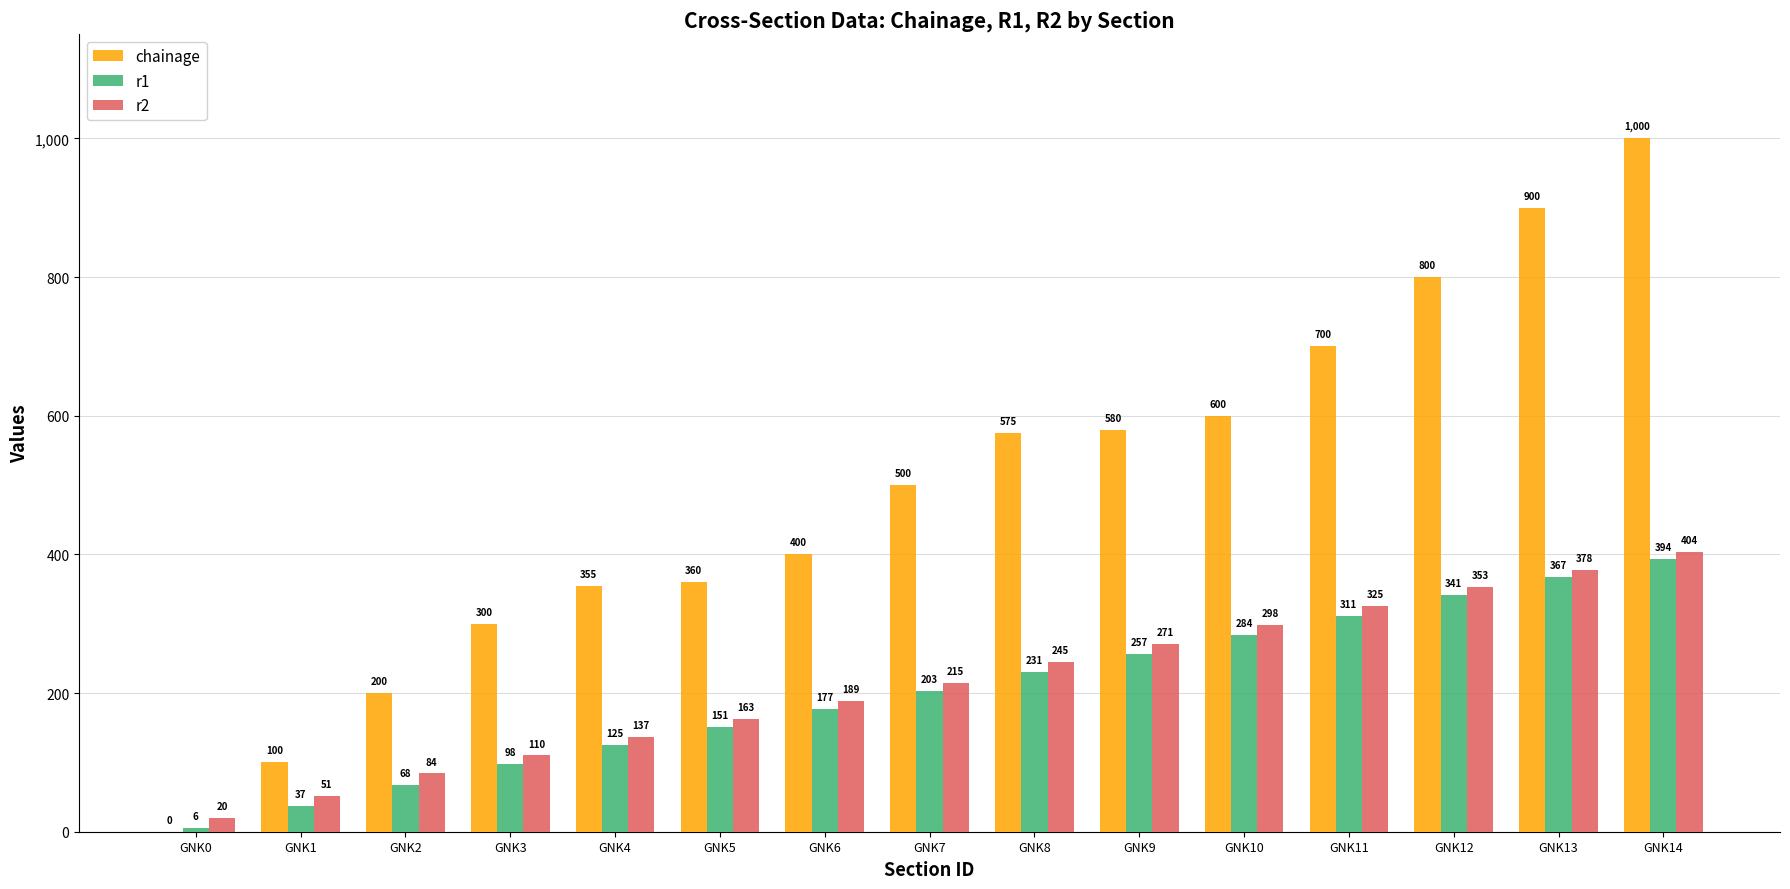

Which label corresponds to the largest value in the chart?

GNK14